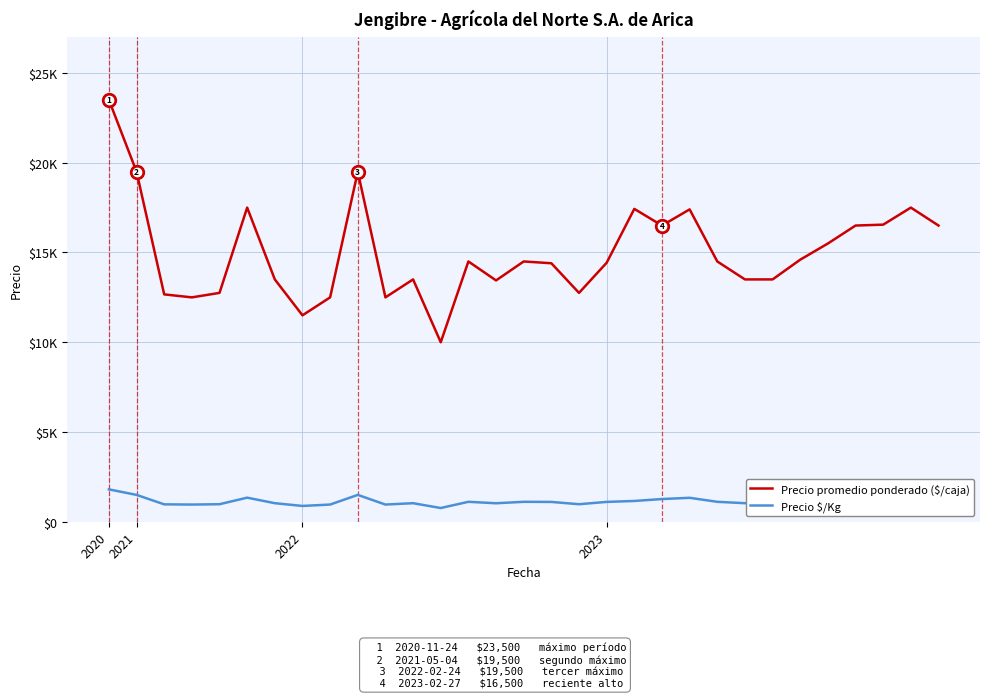

True or false: Precio $/Kg and Precio promedio ponderado ($/caja) intersect in this chart.

False